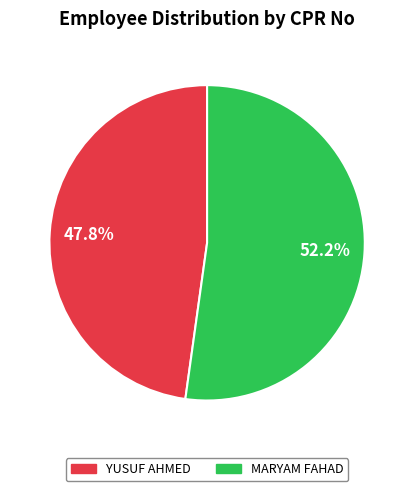

The MARYAM FAHAD slice represents 52% of the pie. True or false?

True